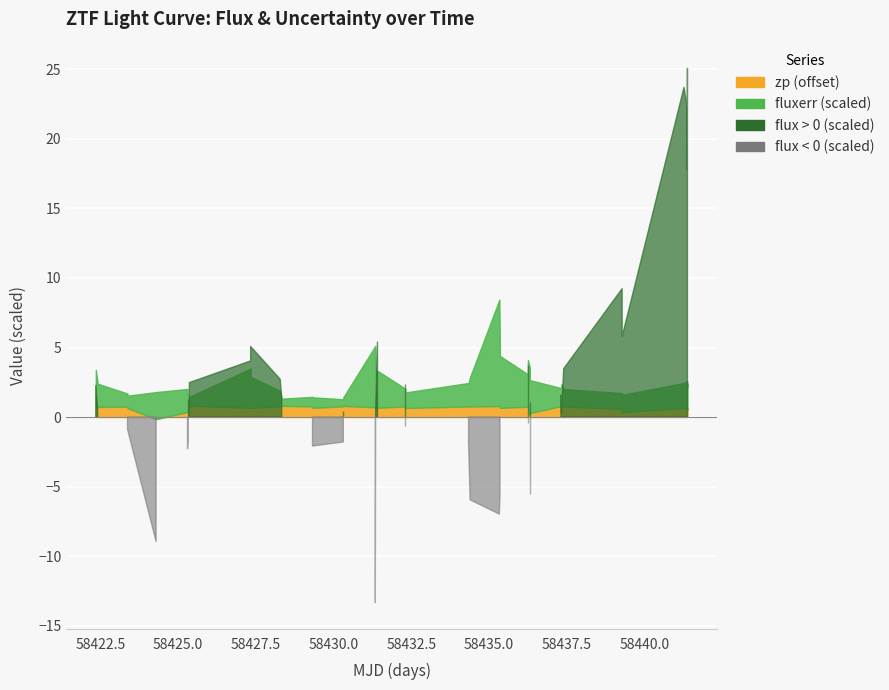

In zp, how many points are higher than both neighbors (excluding endpoints)?

9